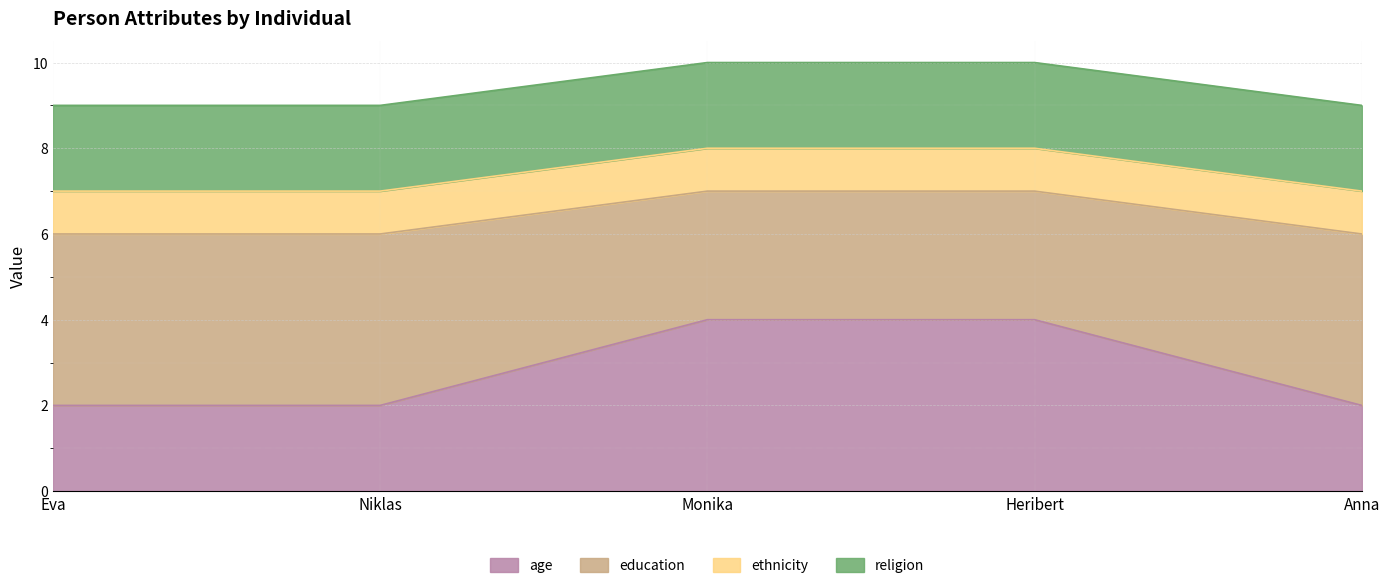

True or false: age has a value of 4 at Heribert.

True